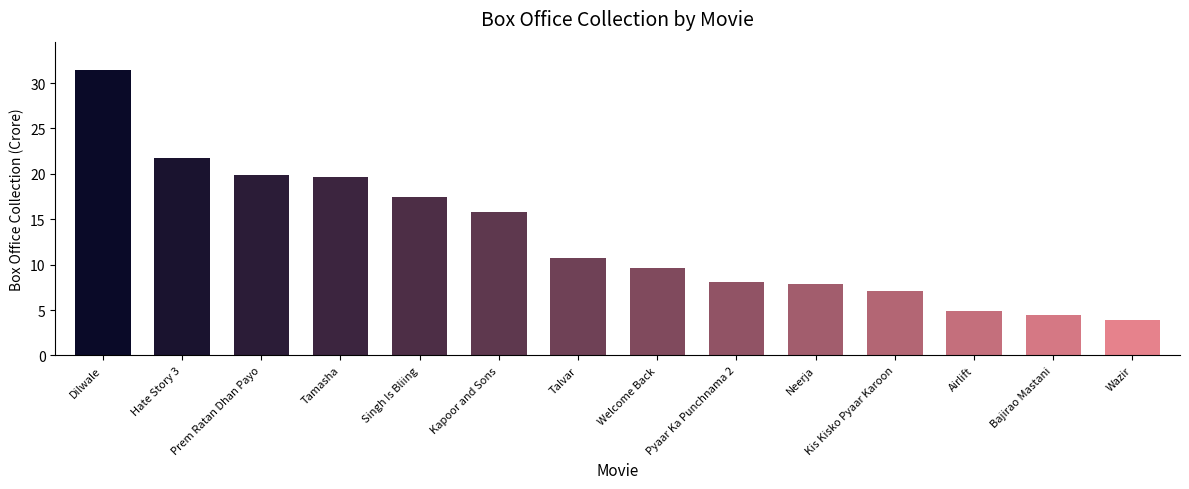

How many data points are less than 10?

7